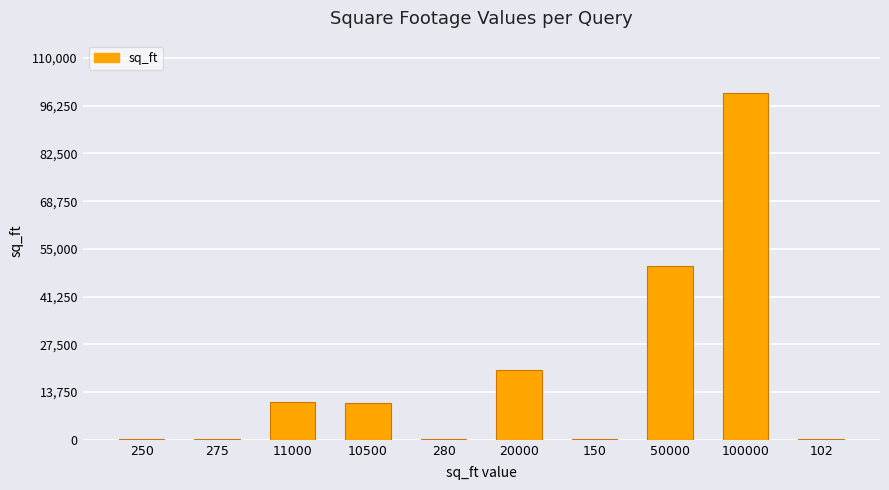

Count the number of categories in the chart.

10